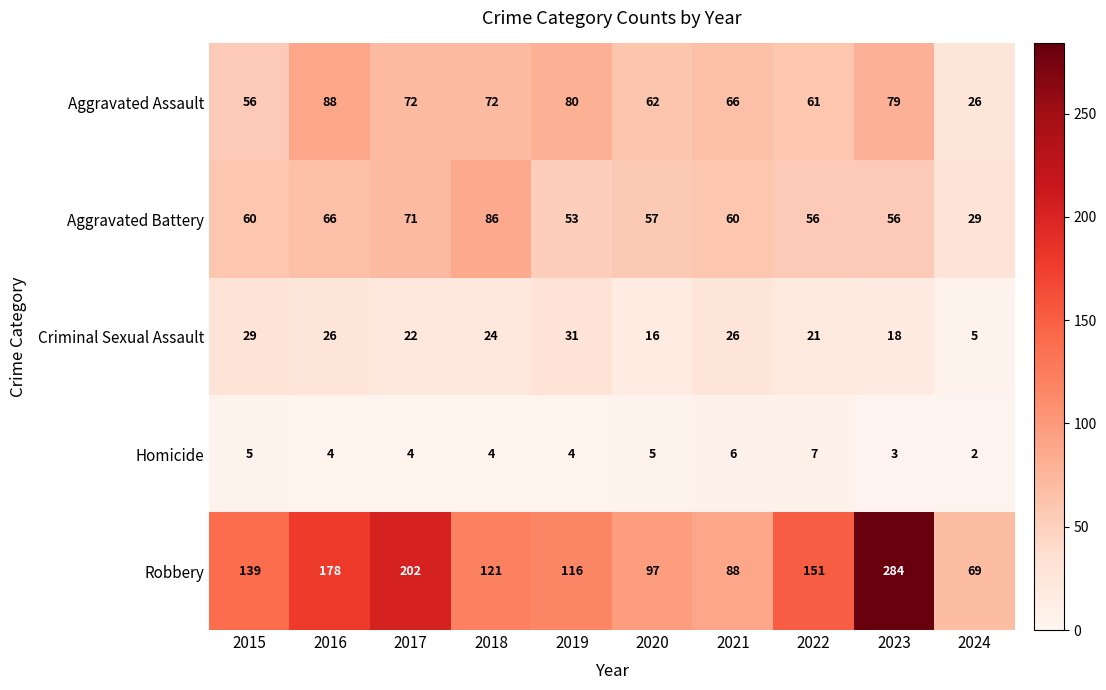

What is the difference between the highest and lowest values at 2023?

281